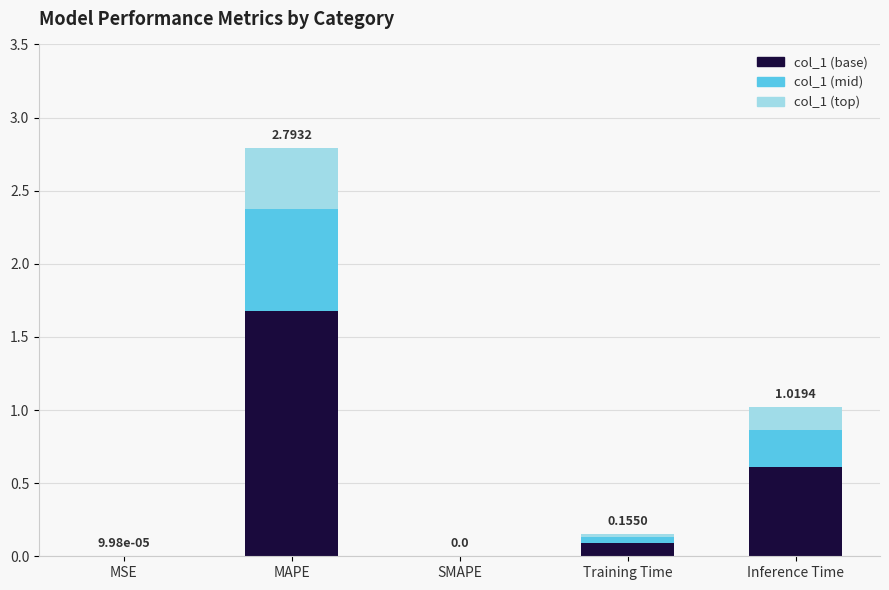

Which category has the highest value in the col_1 (base) series?

MAPE